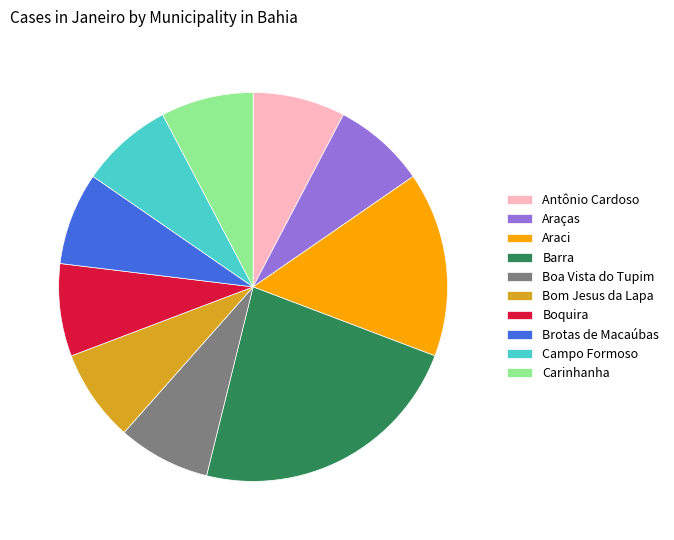

Approximately how many times larger is the value at Campo Formoso compared to Bom Jesus da Lapa?

1.0